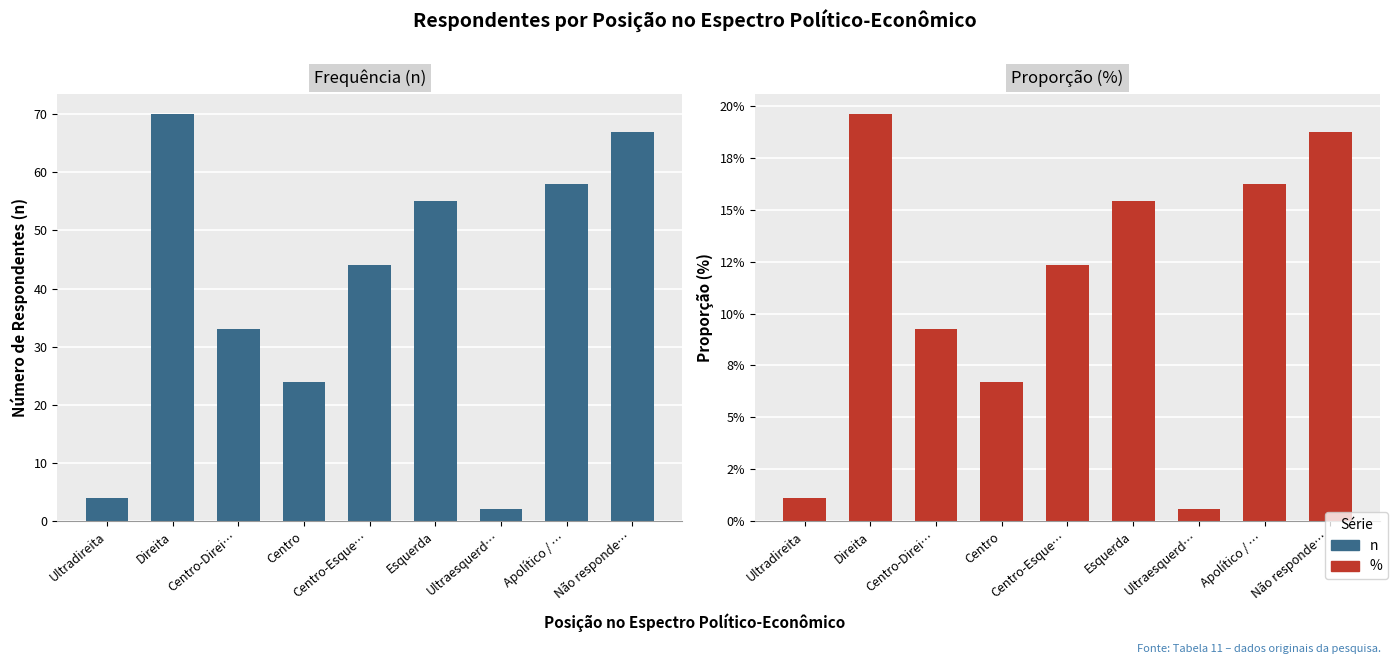

What are all the series names shown in the legend?

n, %